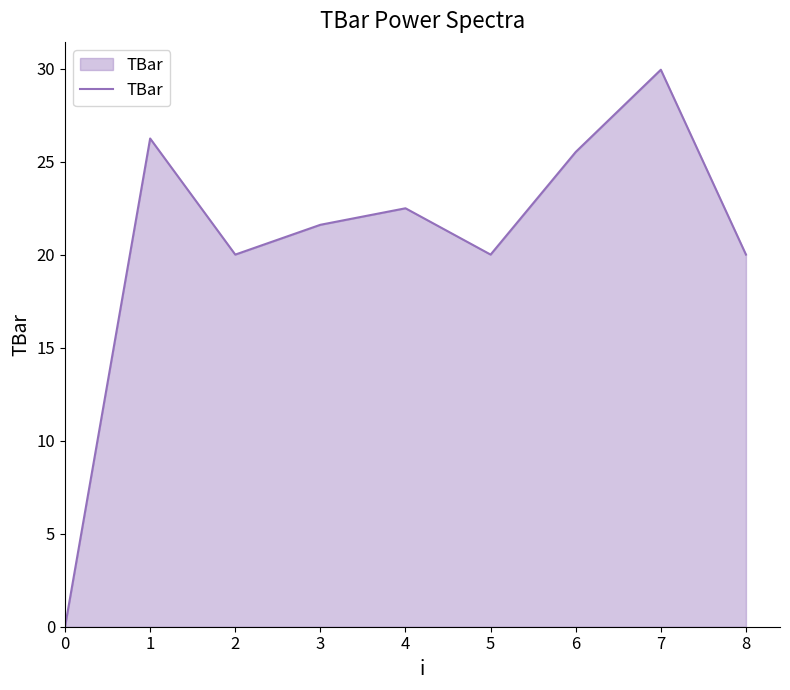

Reading left to right, transcribe all the data shown in this chart.

0=0.0	1=26.2	2=20.0	3=21.6	4=22.5	5=20.0	6=25.5	7=29.9	8=20.0